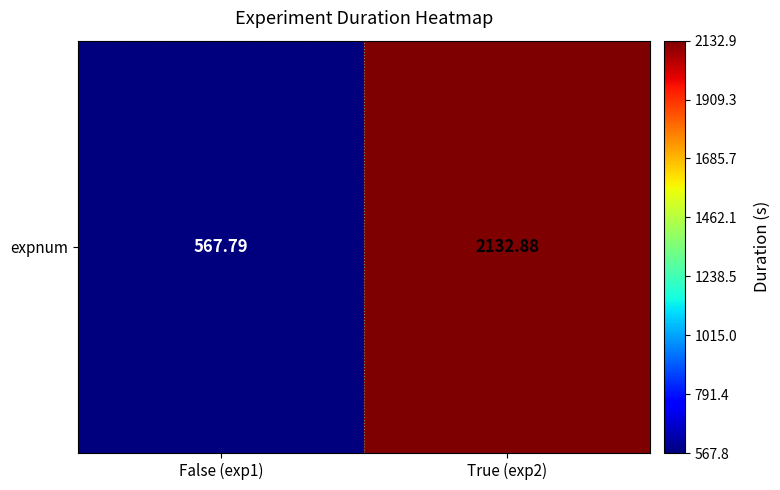

Which label corresponds to the largest value in the chart?

True (exp2)